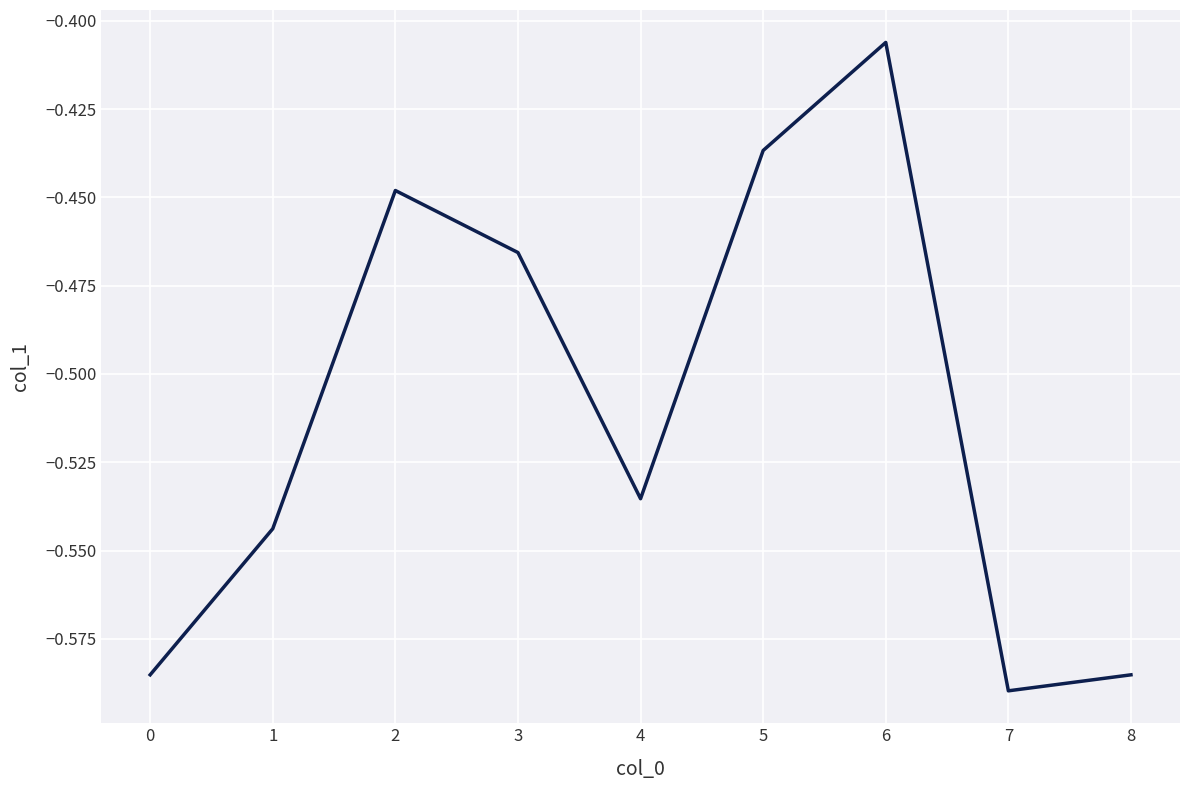

Where is the first local minimum?

4